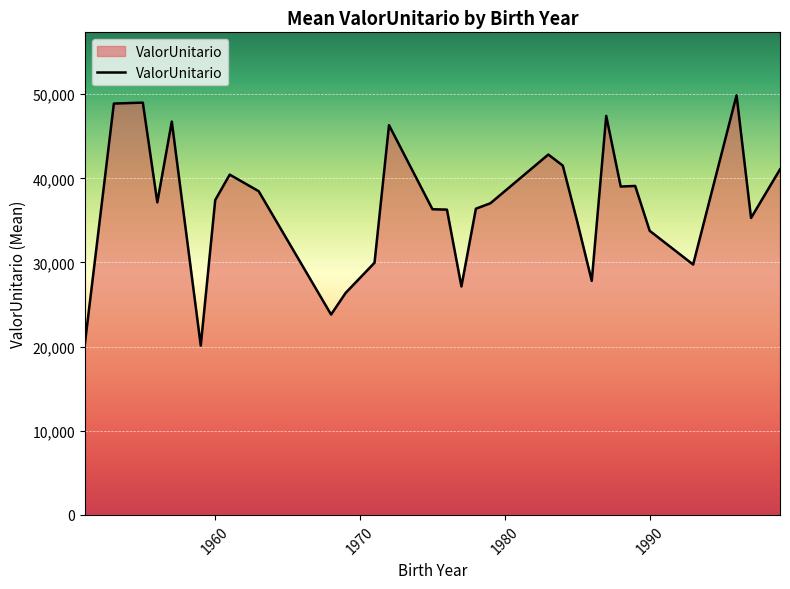

How many distinct data groups are displayed?

1